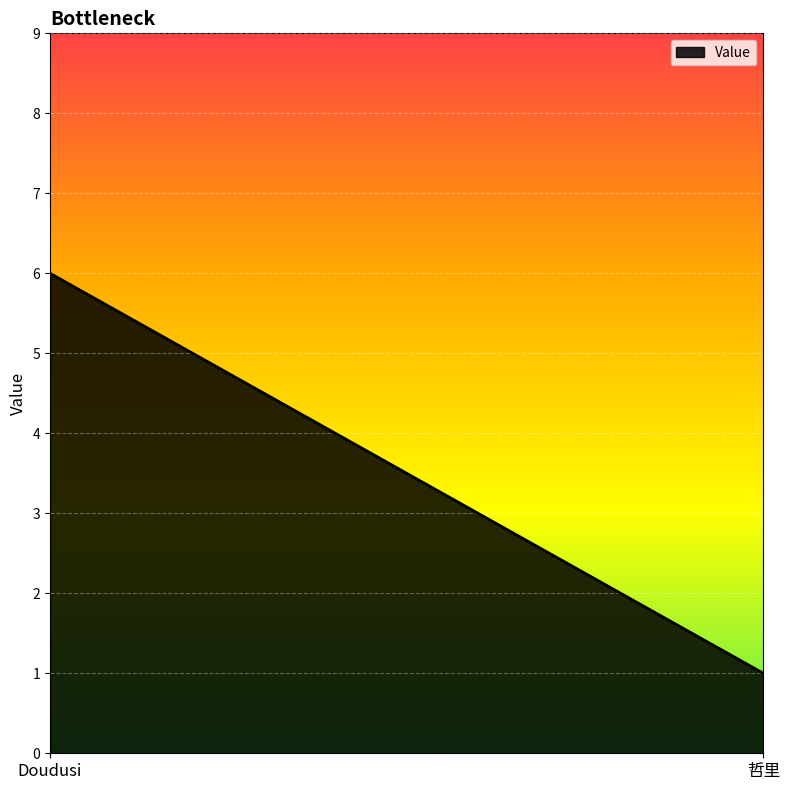

Between Doudusi and 哲里, which is larger?

Doudusi